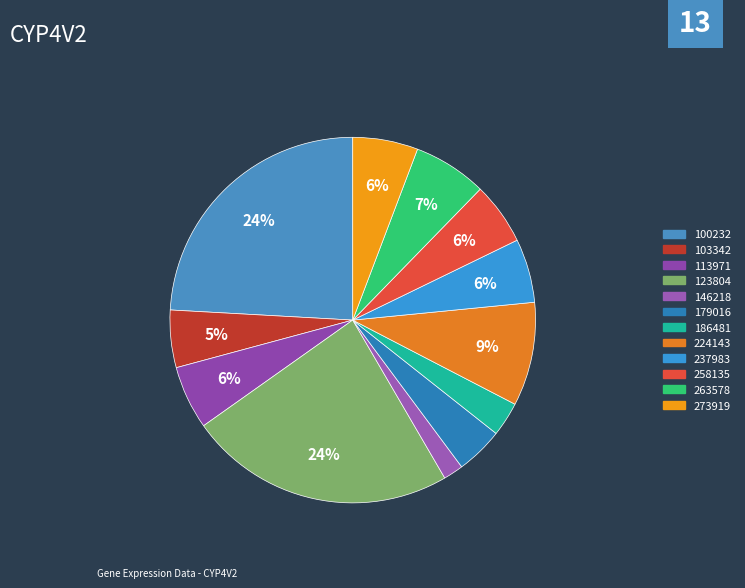

The 237983 slice represents 6% of the pie. True or false?

True